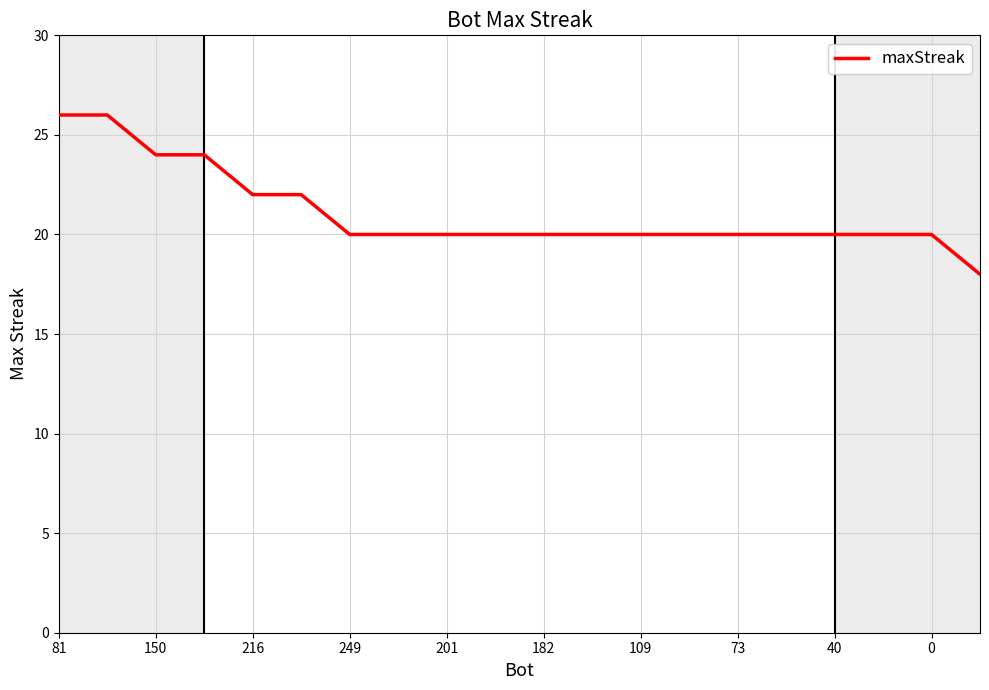

What is the greatest value displayed?

26